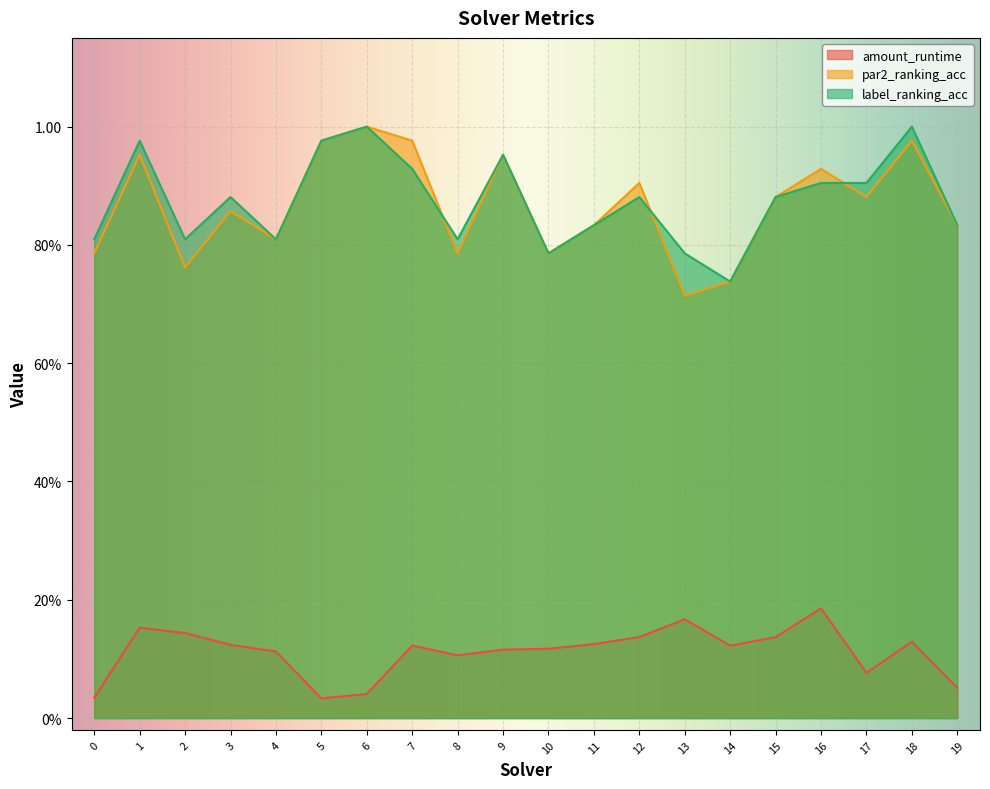

Which has a higher value, 2 or 9?

2